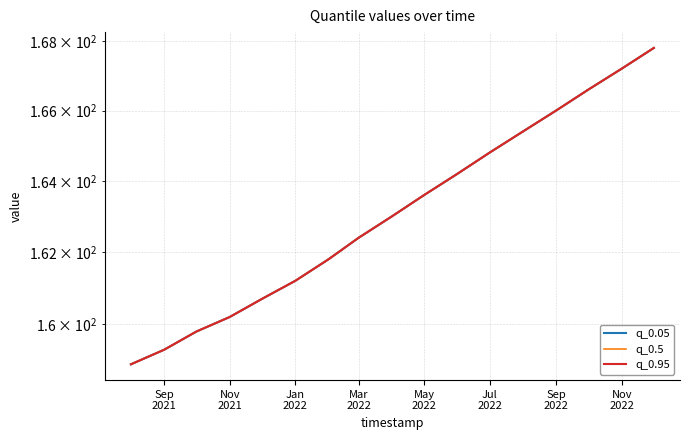

How many values in the q_0.05 series are below 163?

8